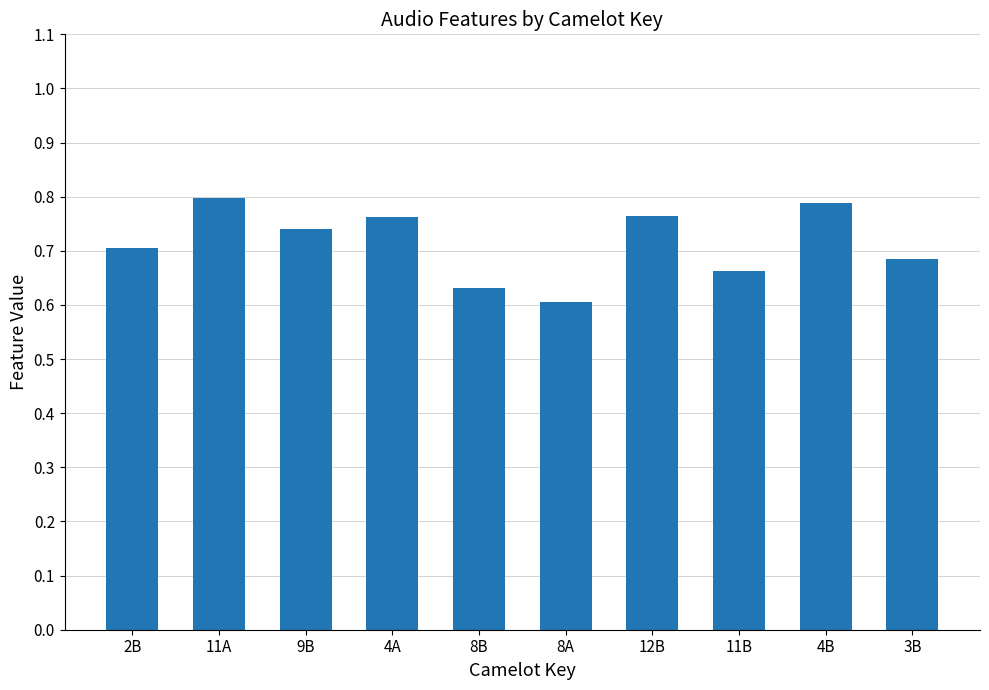

Where is the data nearest to the value 0?

8A